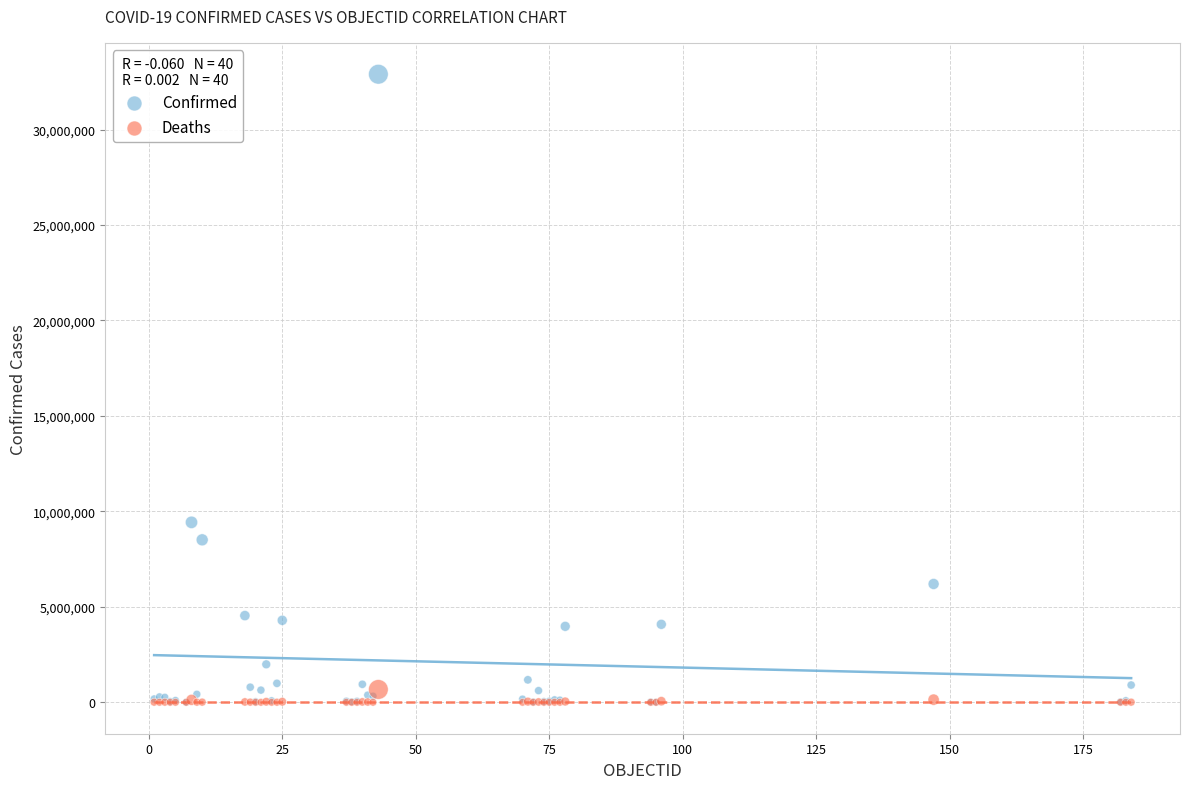

Across all series, what Y value is closest to 16448242?

9426171